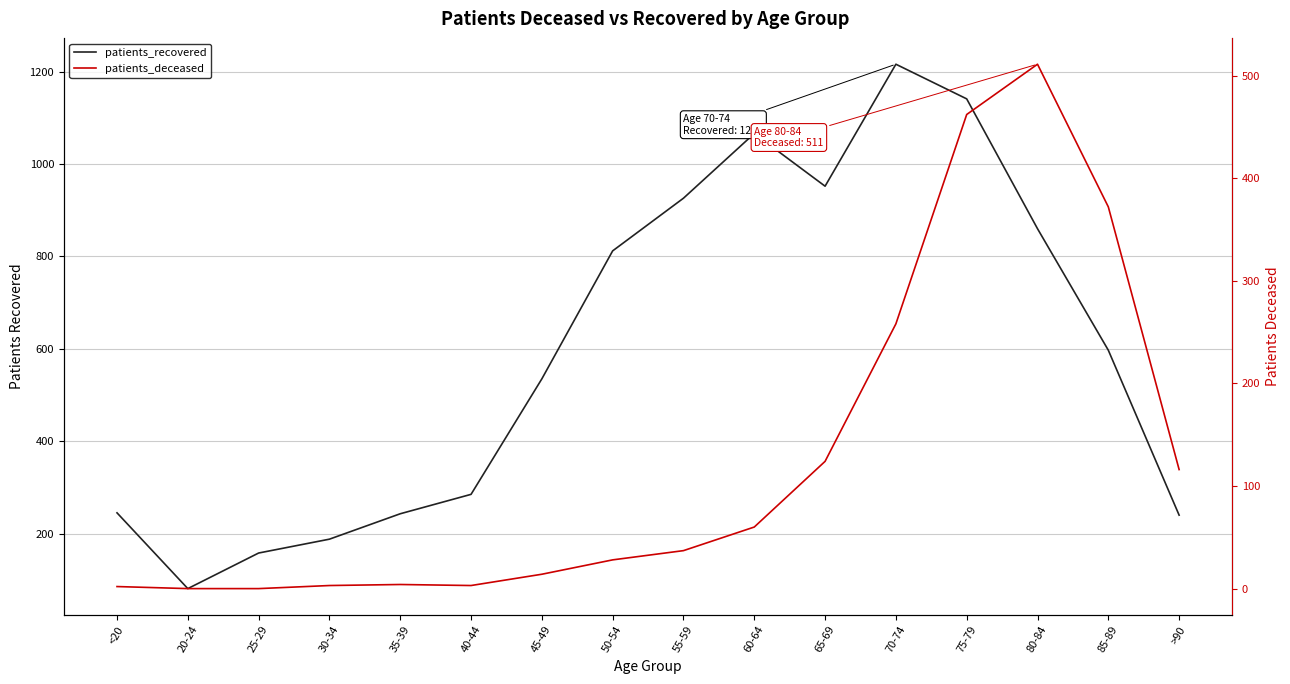

How many categories are shown in the chart?

16